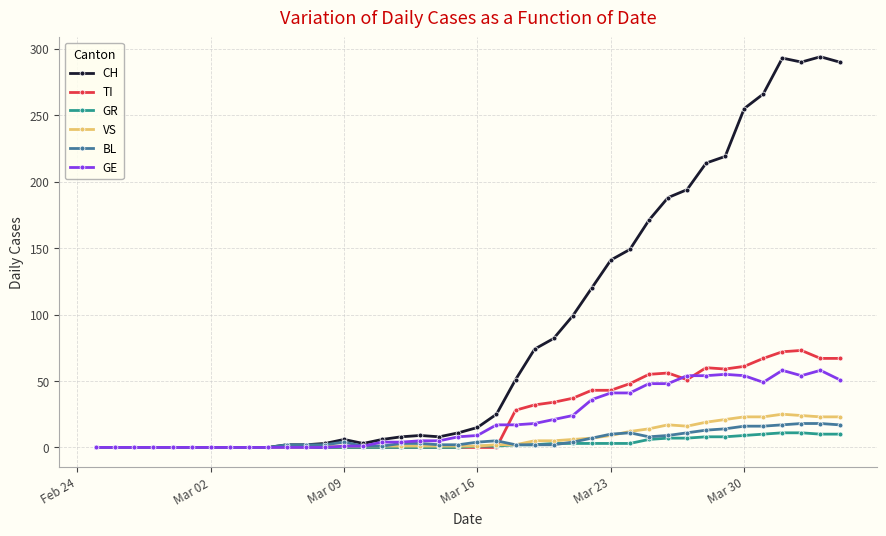

At how many categories does at least one series exceed 164?

11